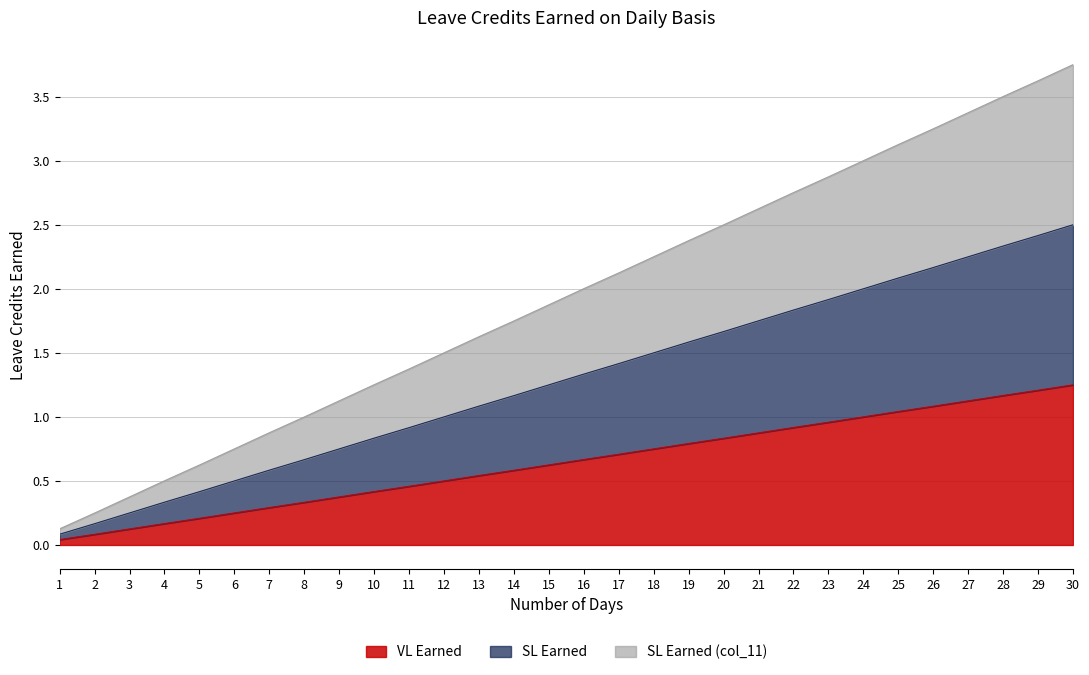

What is the average value of the SL Earned (col_11) series?

1.9